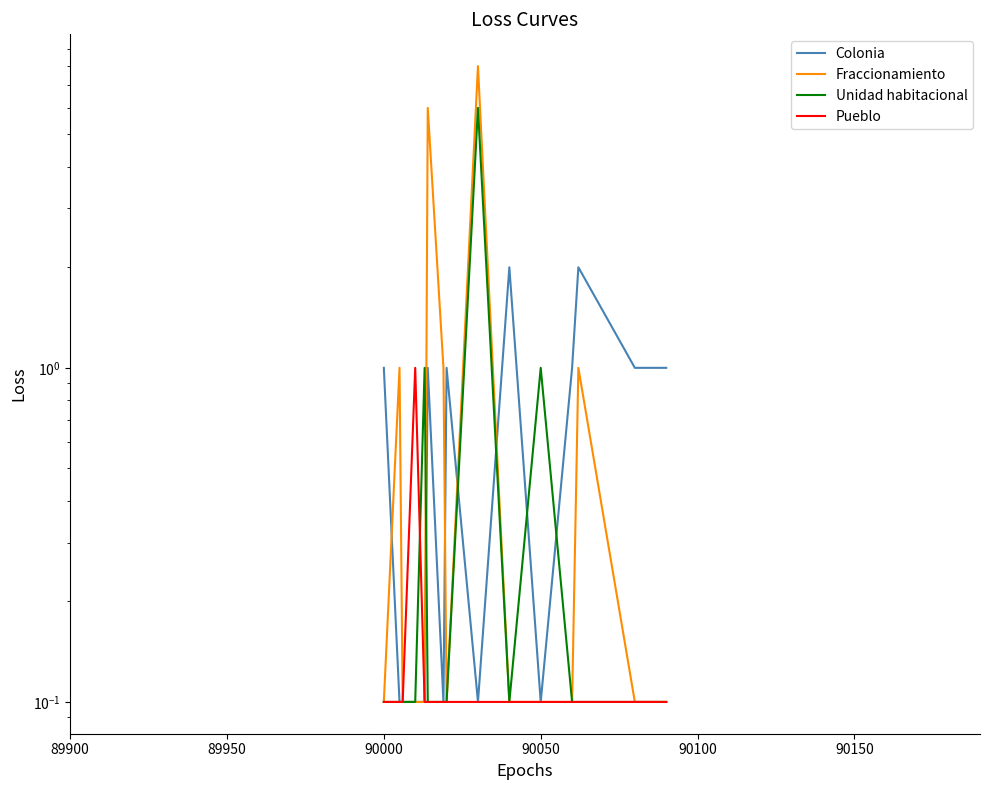

Between 90000 and 89900, which is larger?

89900